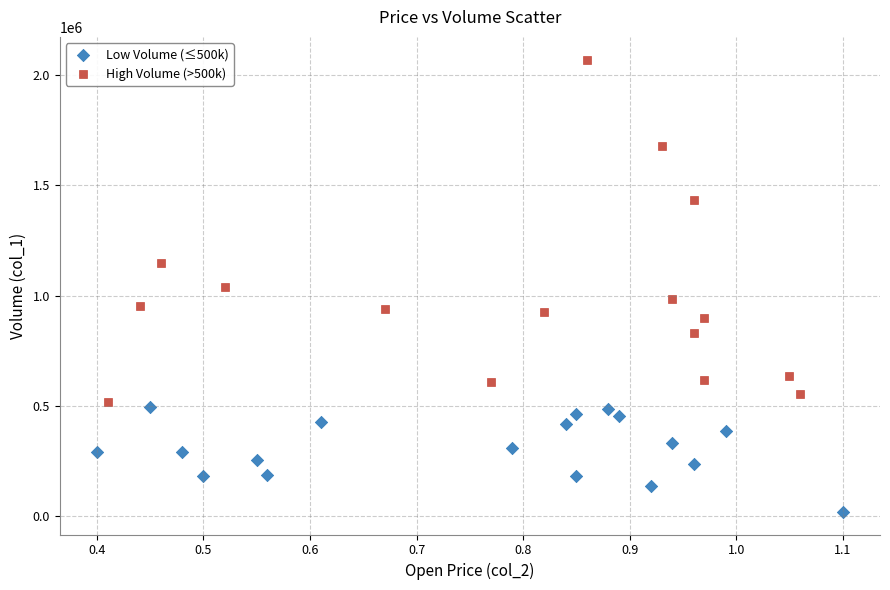

Which series contains the lowest Y value?

Low Volume (≤500k)